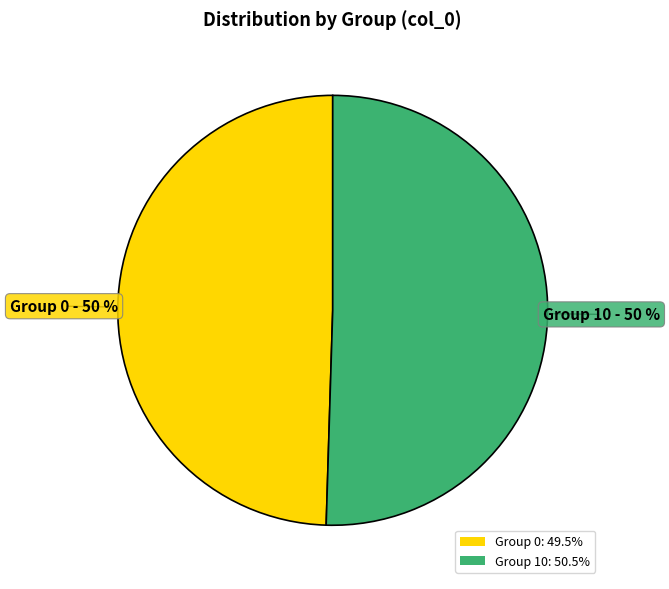

To the nearest percent, what is the combined percentage of Group 0: 49.5% and Group 10: 50.5%?

100%